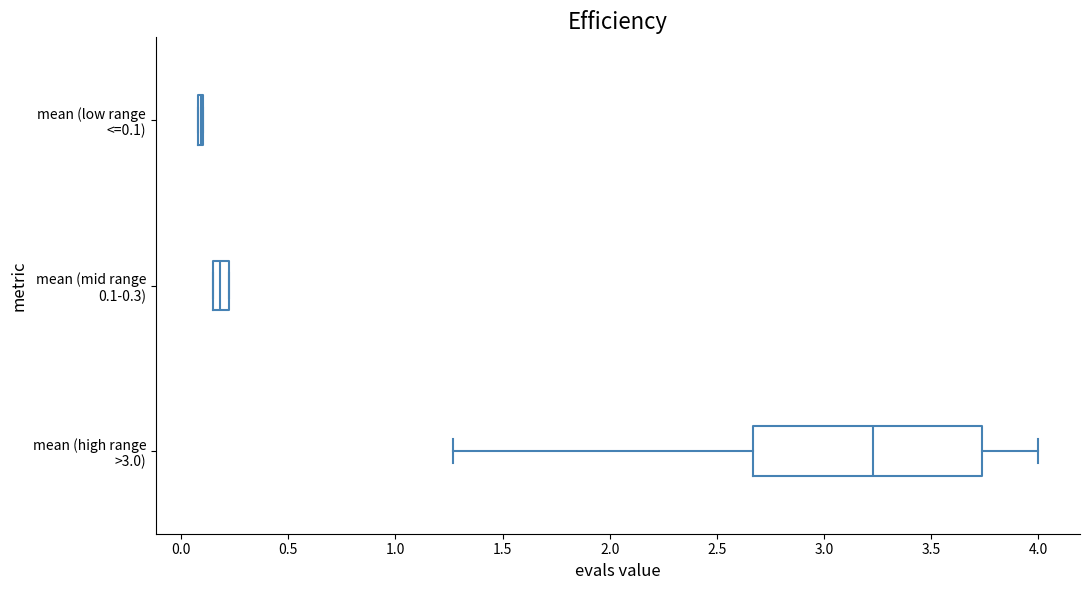

Comparing the boxes themselves (not the whiskers), which one is the widest?

mean (high range >3.0)